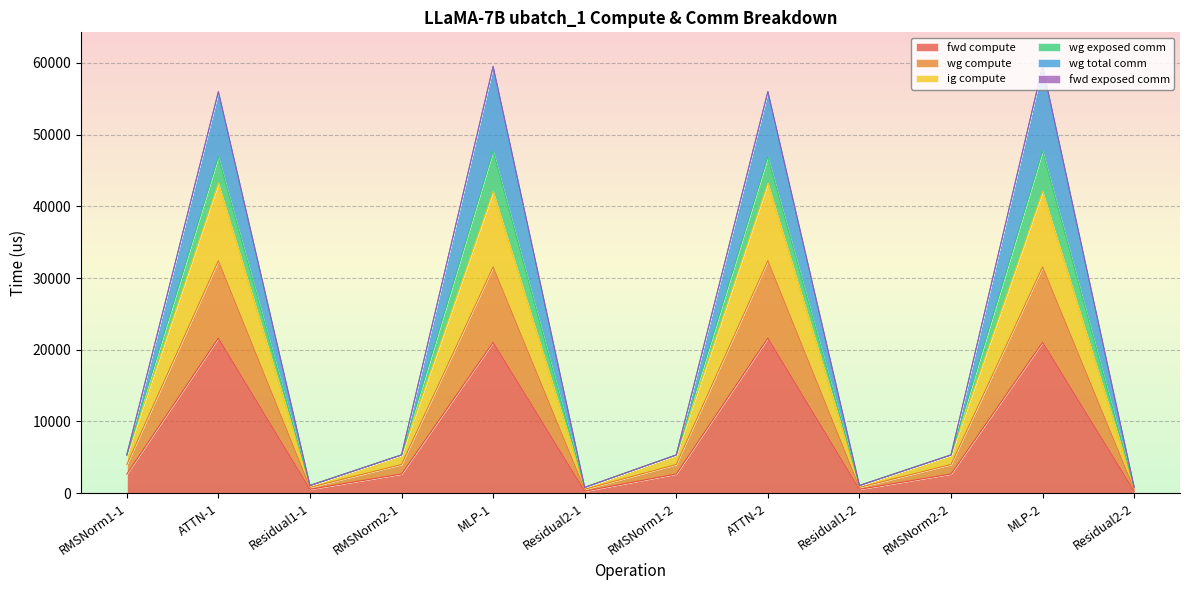

What position from the right is RMSNorm1-1?

12